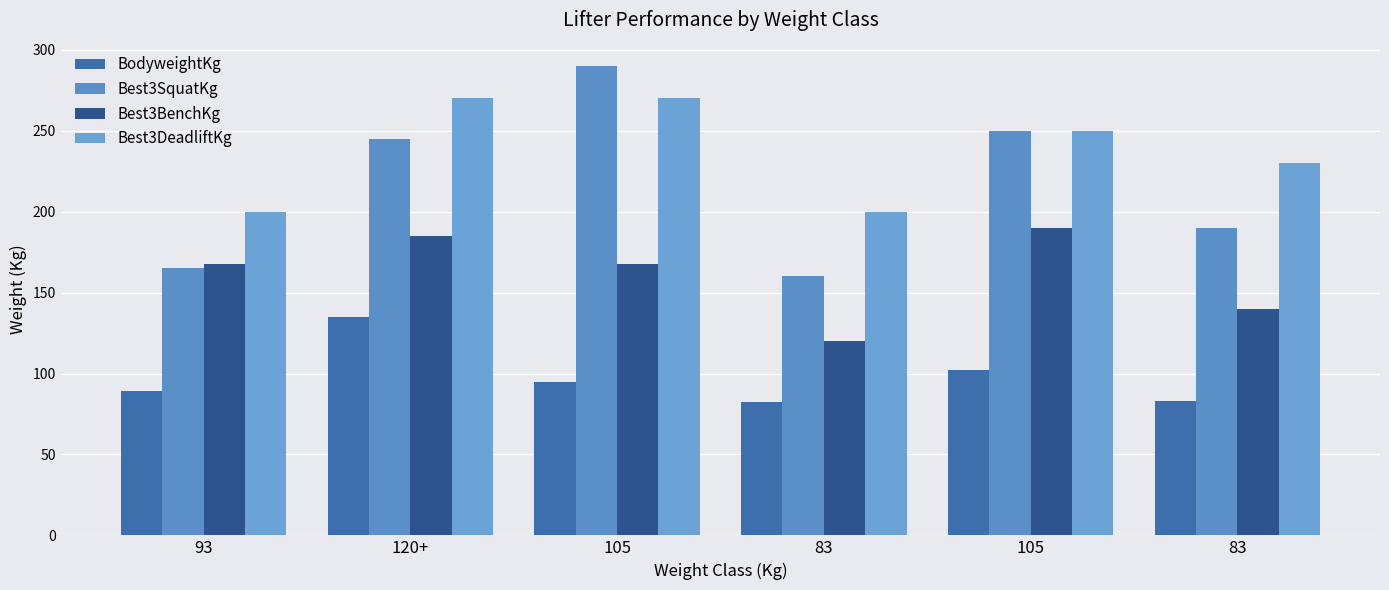

What value does the Best3BenchKg series have at 105?

167.5